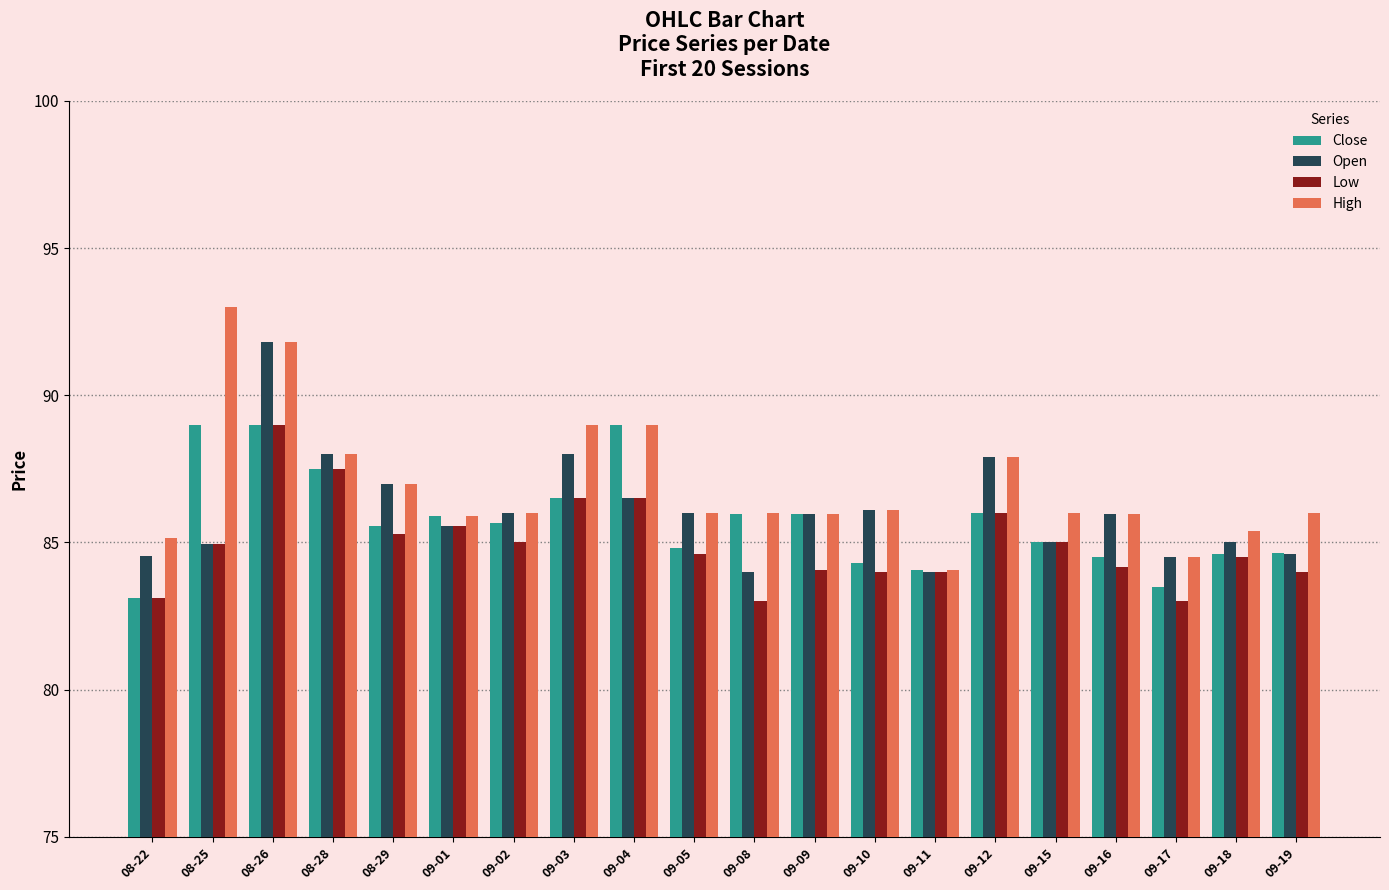

What is the label of the 8th bar from the left?

09-03